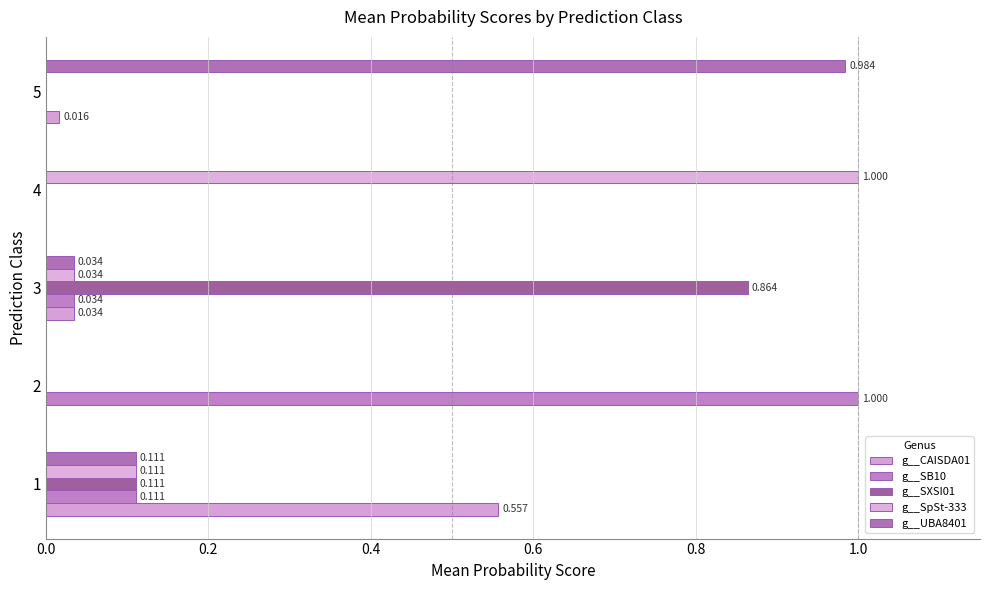

Count the number of categories in the chart.

5